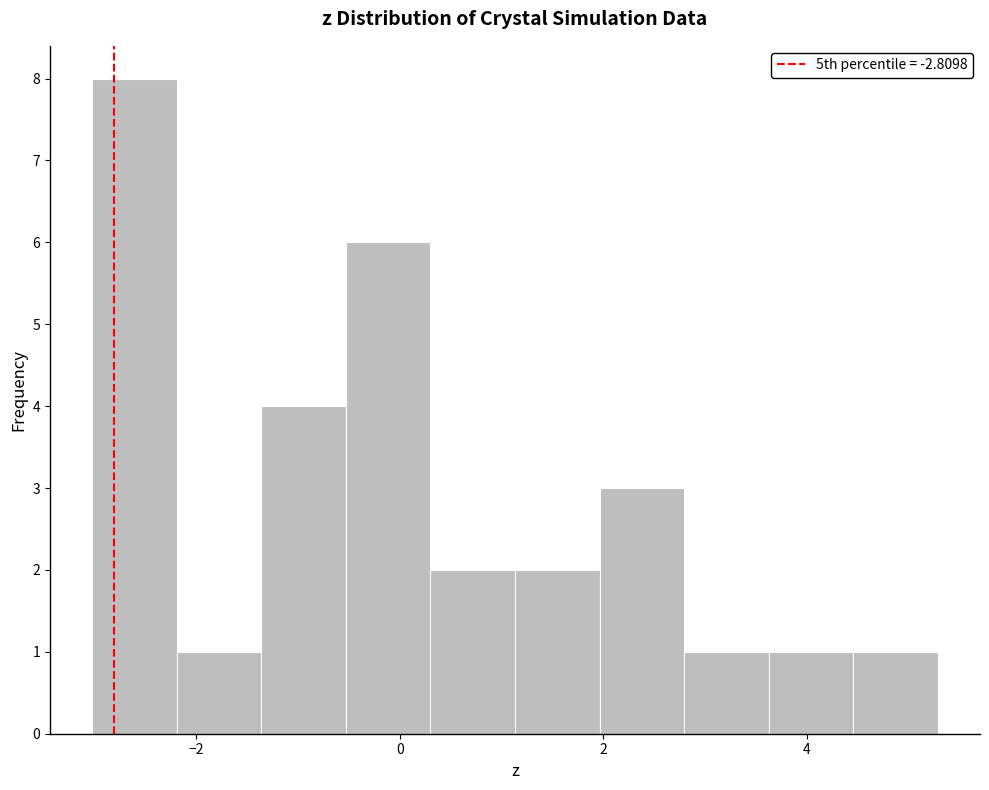

Reading left to right, transcribe this chart: for each bar, give the range it covers on the x-axis and its height. Neither the bar edges nor the heights are printed on the chart, so give them approximately, as read against the axes.

-3.0 to -2.2: 8
-2.2 to -1.4: 1
-1.4 to -0.6: 4
-0.6 to 0.4: 6
0.4 to 1.2: 2
1.2 to 2.0: 2
2.0 to 2.8: 3
2.8 to 3.6: 1
3.6 to 4.4: 1
4.4 to 5.2: 1